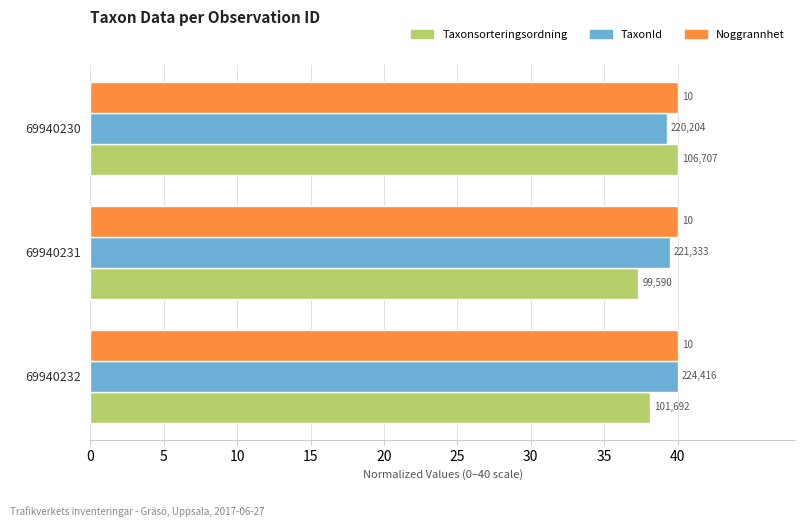

What is the average value of the Taxonsorteringsordning series?

38.5